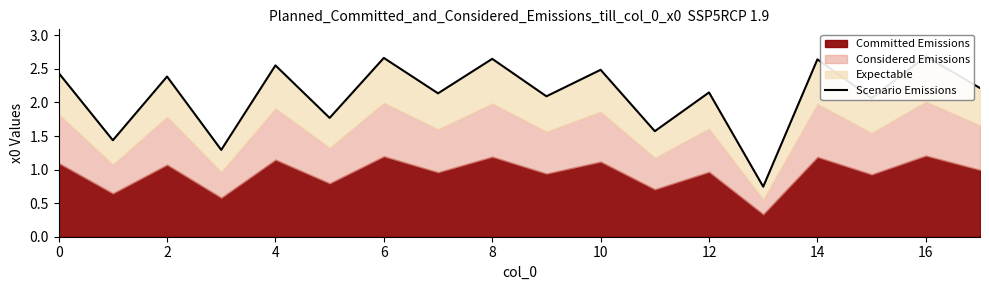

What is the difference between the values at 16 and 11?

1.1